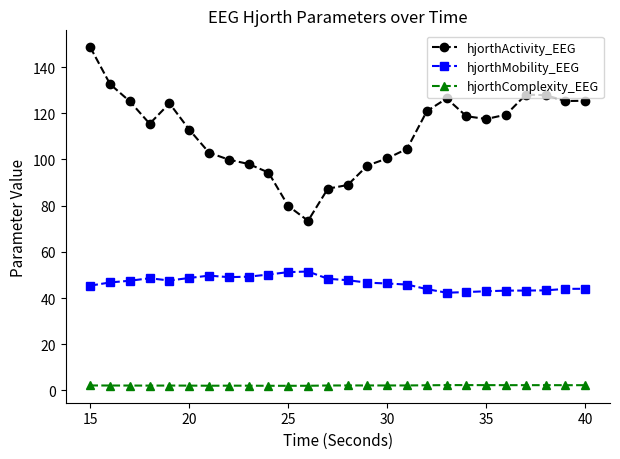

What is the value of the hjorthMobility_EEG point at the 5th from the left?

47.6